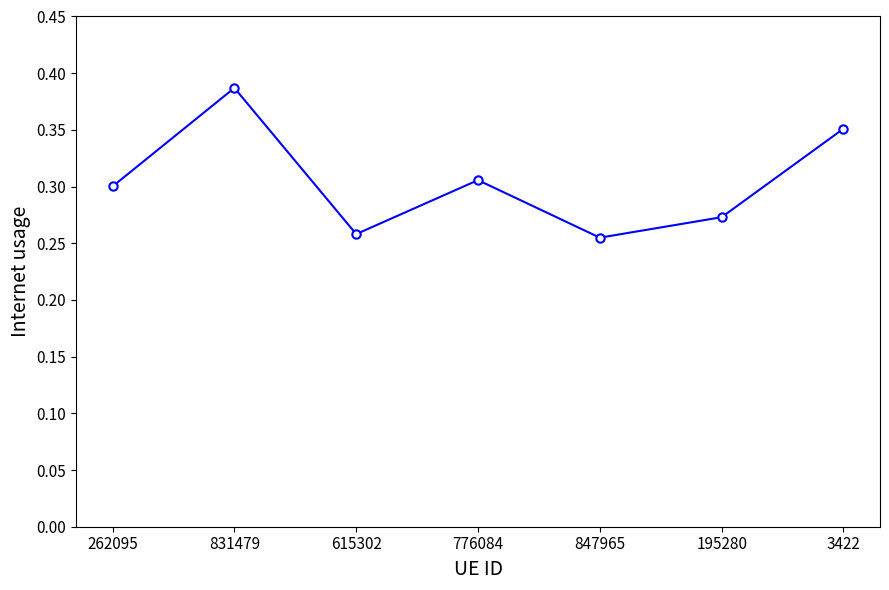

Where is the first local maximum?

831479